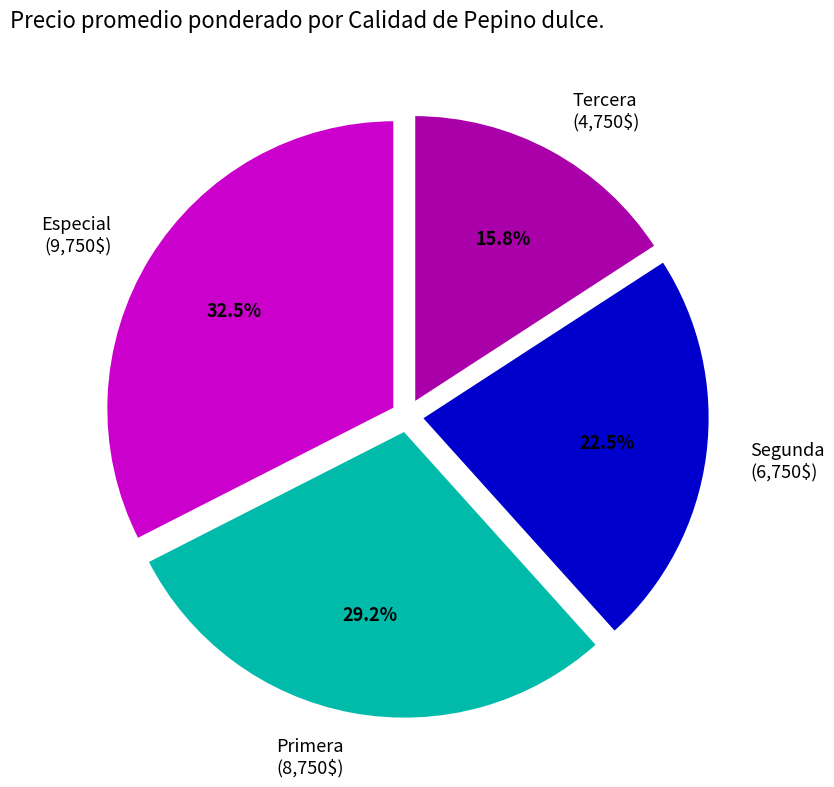

Approximately how many times larger is the value at Tercera compared to Primera?

0.5